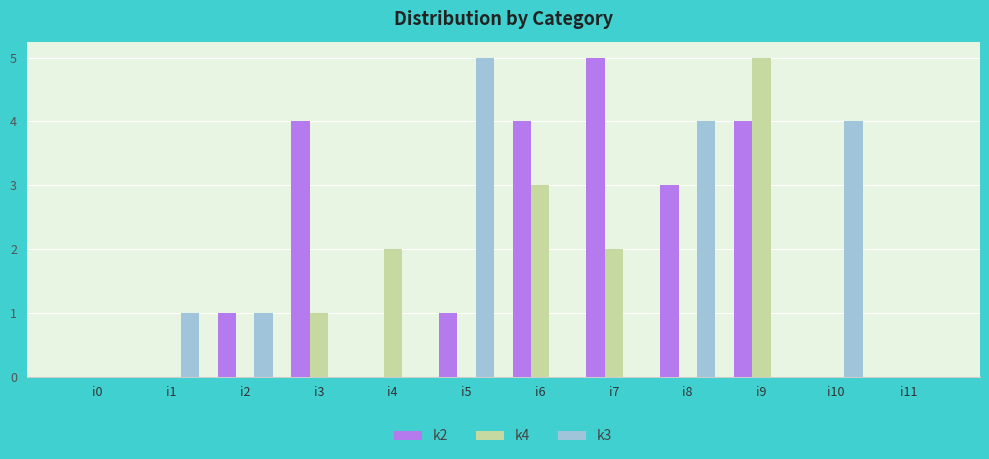

What is the greatest value displayed?

5